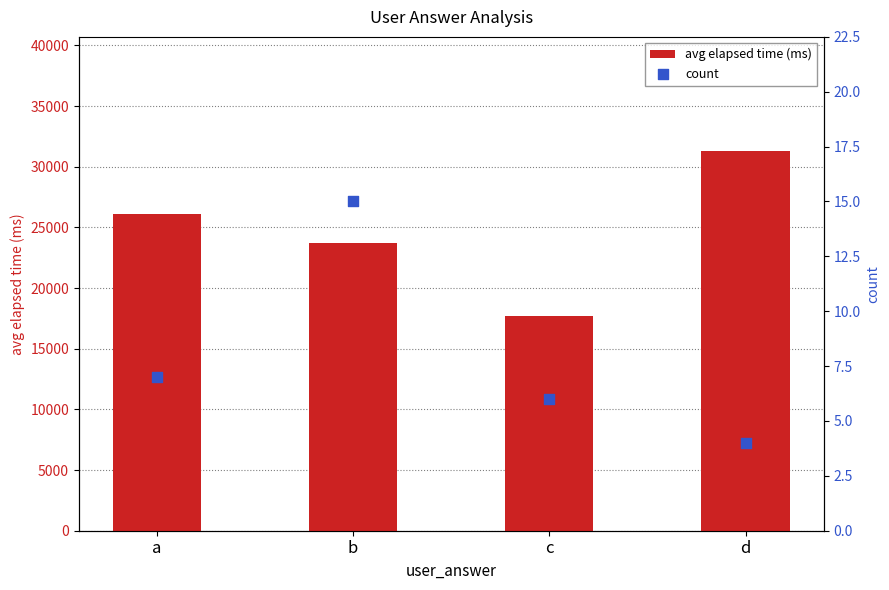

Which series has the largest total across all categories?

avg elapsed time (ms)